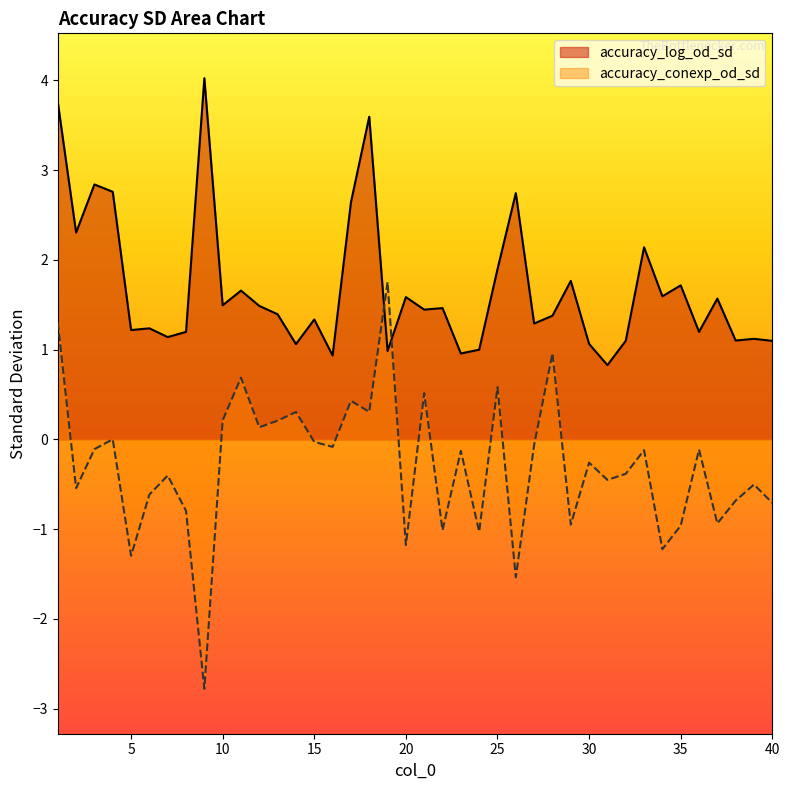

Rank the series at 28 from lowest to highest value.

accuracy_conexp_od_sd, accuracy_log_od_sd